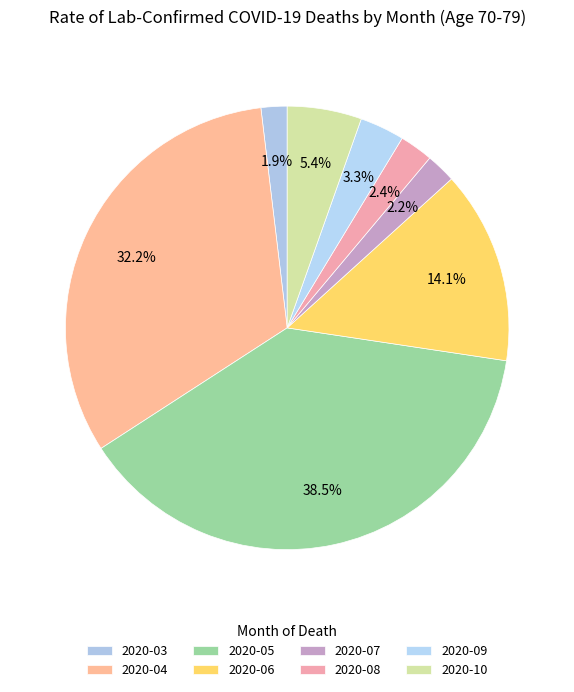

The 2020-08 slice represents 17% of the pie. True or false?

False